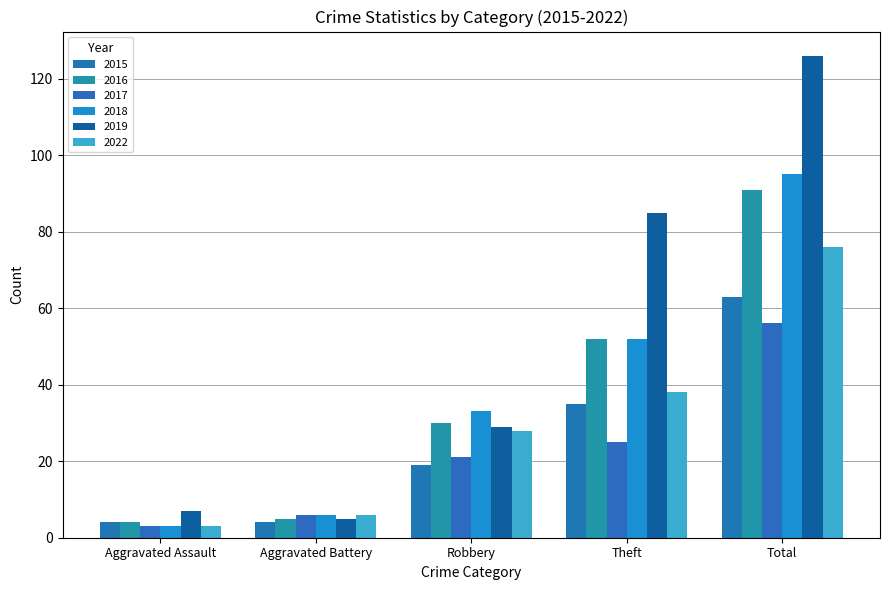

What is the total value across all series at Aggravated Battery?

32